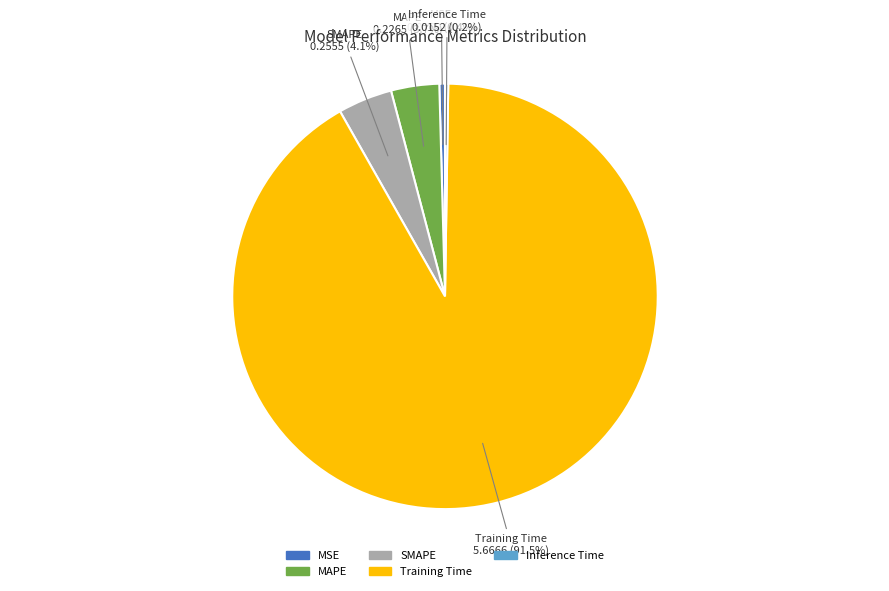

Which category has the biggest portion of the pie?

Training Time